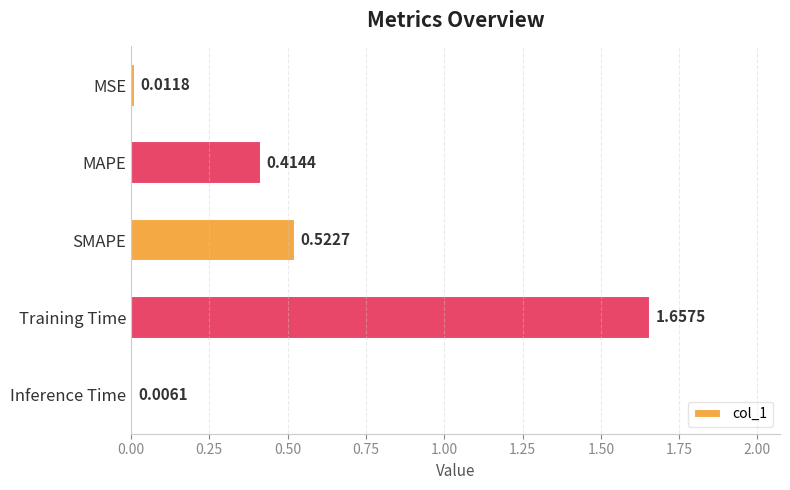

What is the change in value from MSE to MAPE?

+0.4